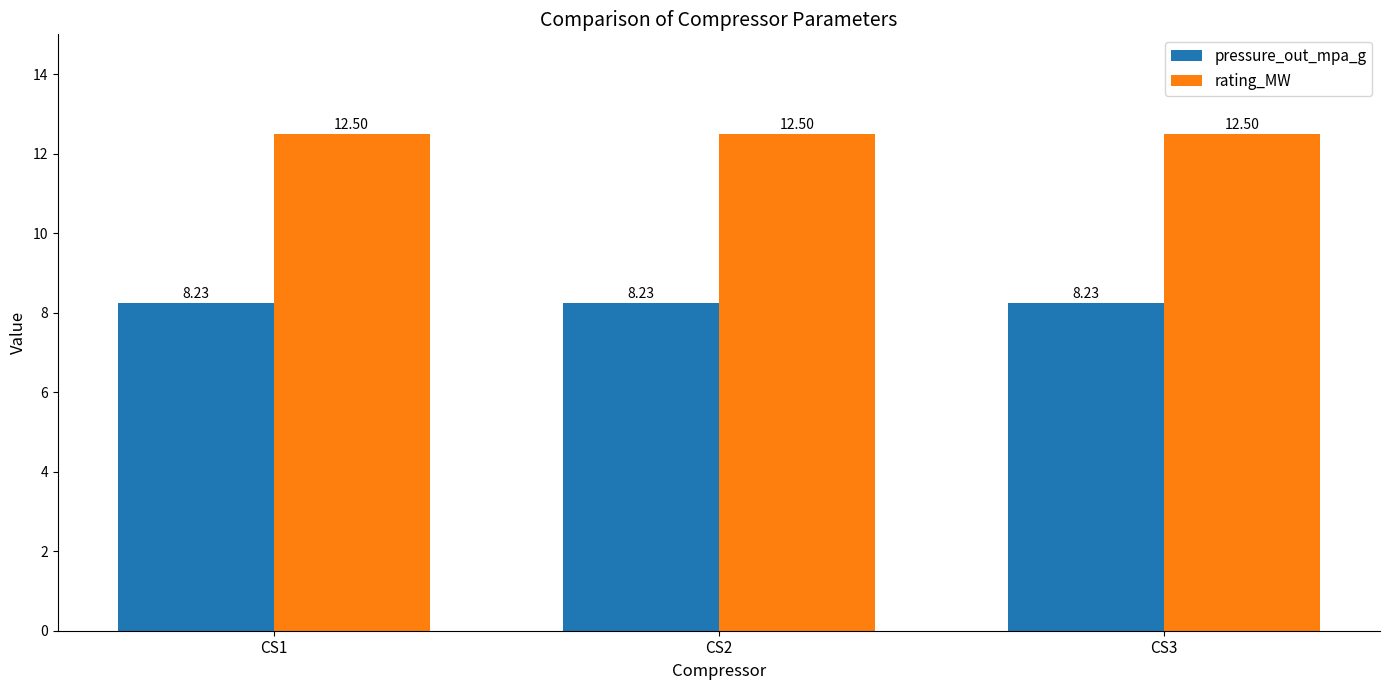

Rank the series by their maximum value, from highest to lowest.

rating_MW, pressure_out_mpa_g